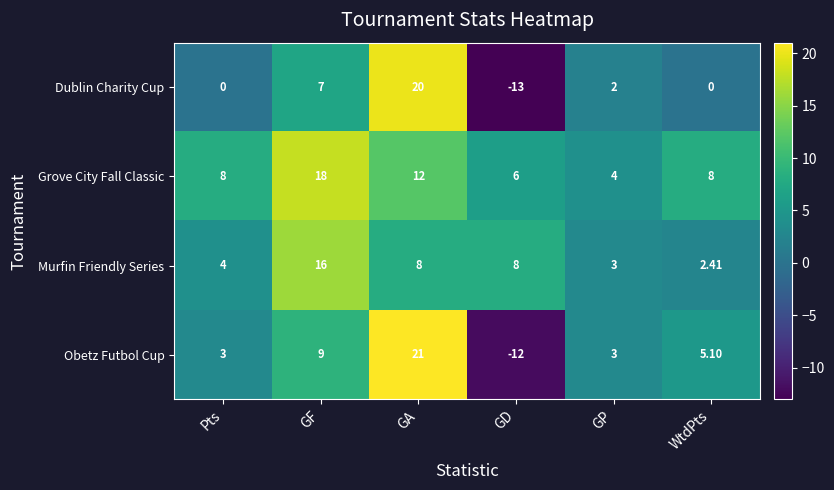

Is the value of Murfin Friendly Series at WtdPts greater than the value of Dublin Charity Cup at GP?

Yes